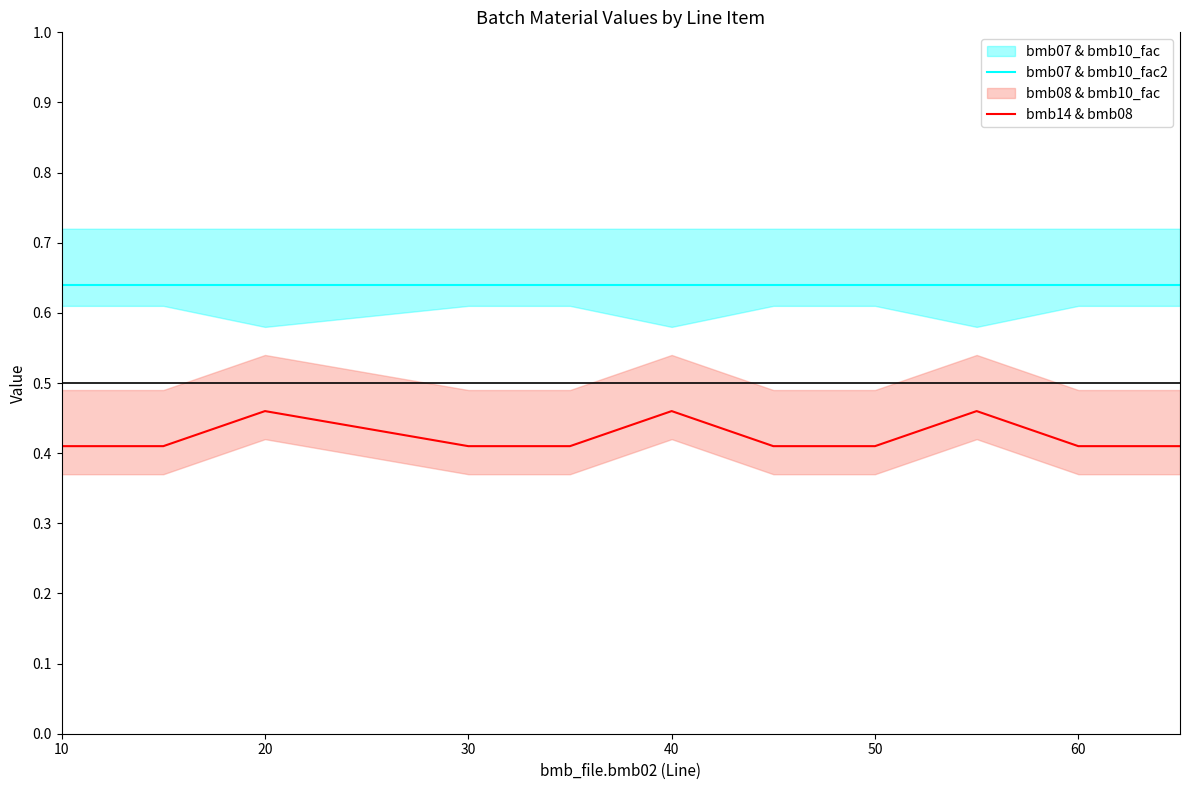

True or false: bmb14 & bmb08 has a value of 0.2 at 30.

False